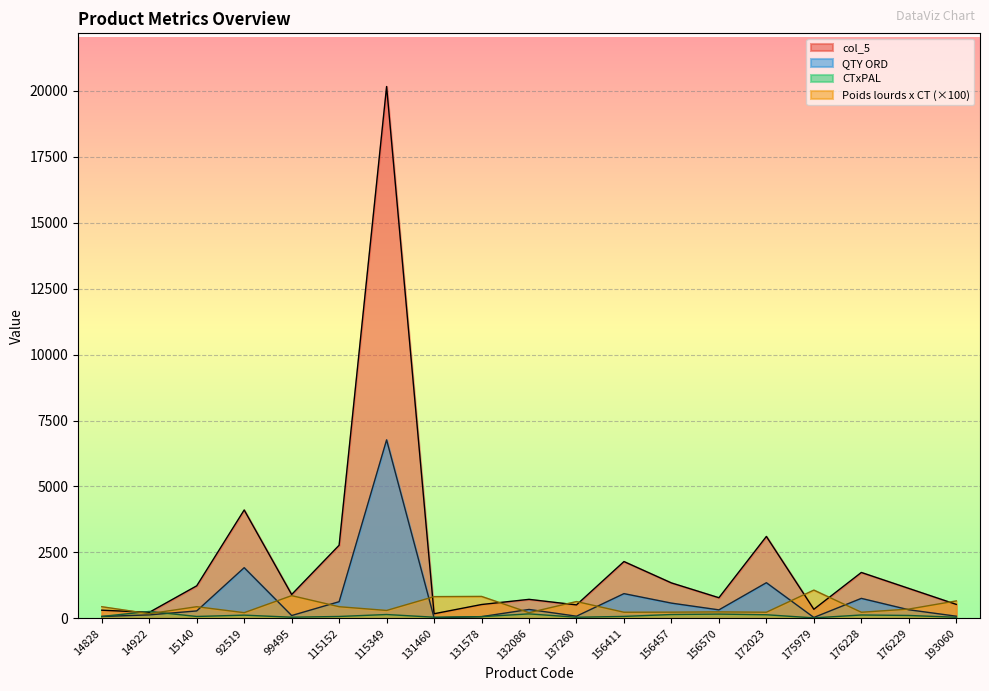

At which label does CTxPAL reach its minimum?

175979